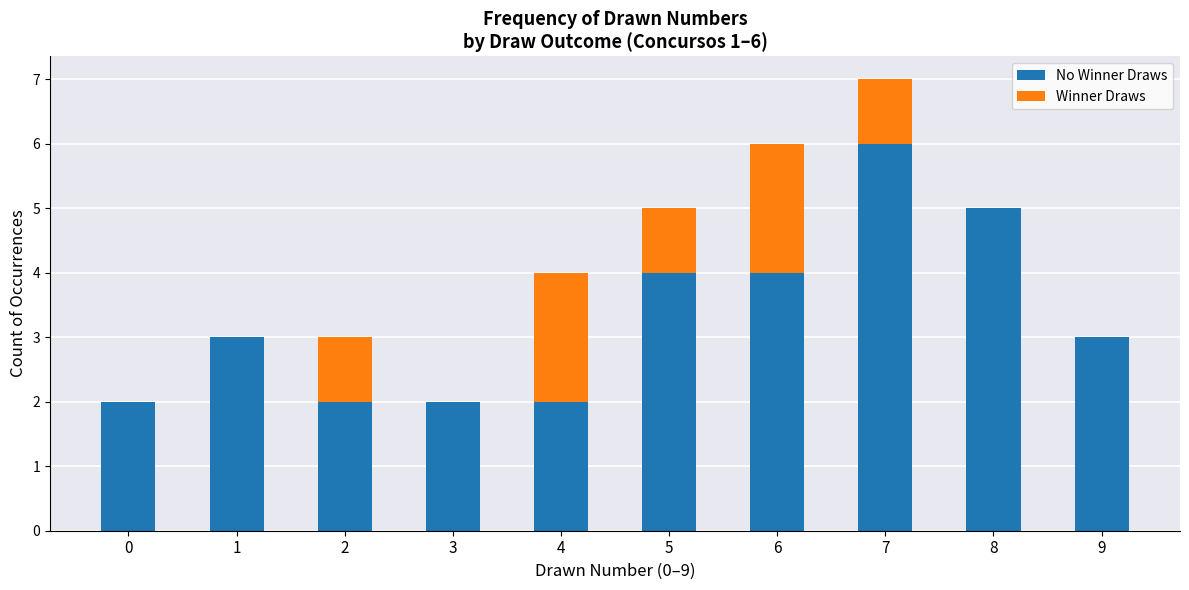

At which category is the sum across all series the highest?

7